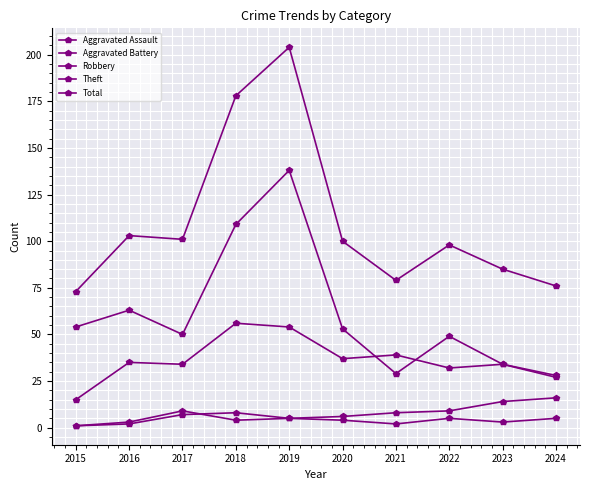

True or false: Robbery and Aggravated Battery intersect in this chart.

False